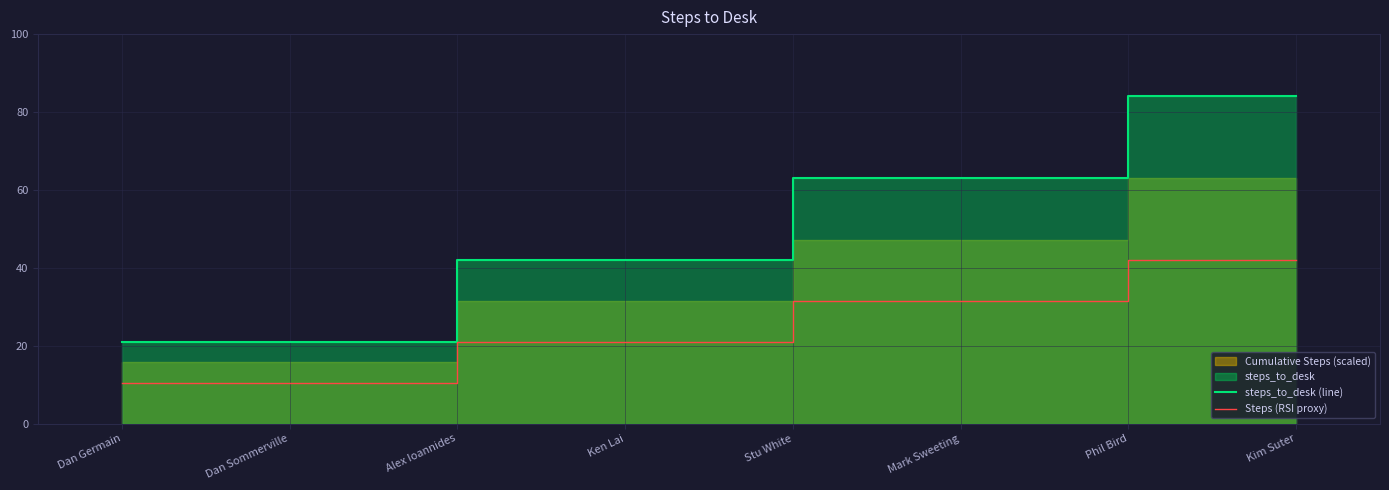

Reading left to right, extract all data points from this chart.

steps_to_desk (line): Dan Germain=21.0	Dan Sommerville=21.0	Alex Ioannides=42.0	Ken Lai=42.0	Stu White=63.0	Mark Sweeting=63.0	Phil Bird=84.0	Kim Suter=84.0
Steps (RSI proxy): Dan Germain=10.5	Dan Sommerville=10.5	Alex Ioannides=21.0	Ken Lai=21.0	Stu White=31.5	Mark Sweeting=31.5	Phil Bird=42.0	Kim Suter=42.0